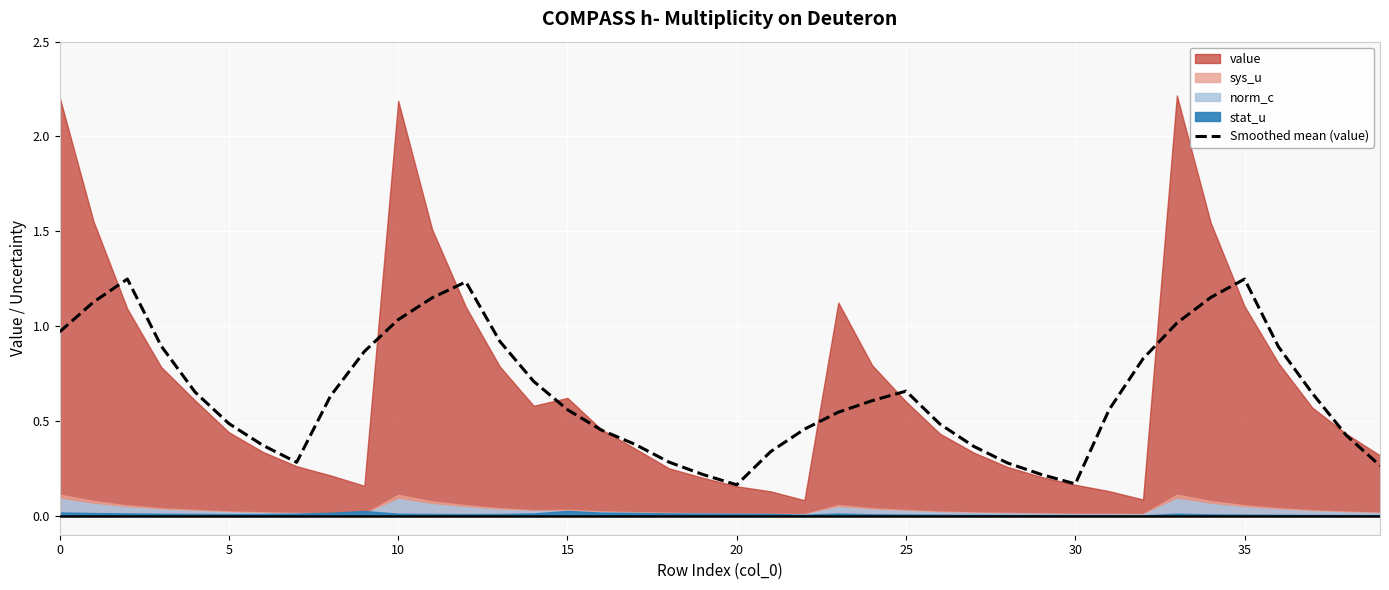

Is it true that Smoothed mean (value) equals 1.5 at 10?

False